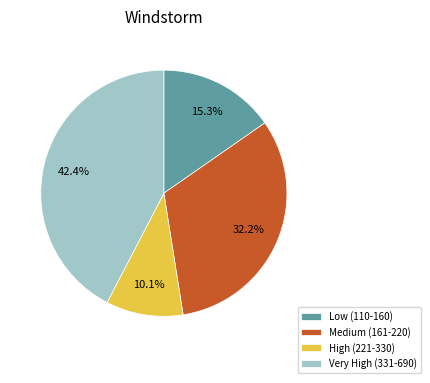

Do High (221-330) and Medium (161-220) together represent more than half of the pie?

No